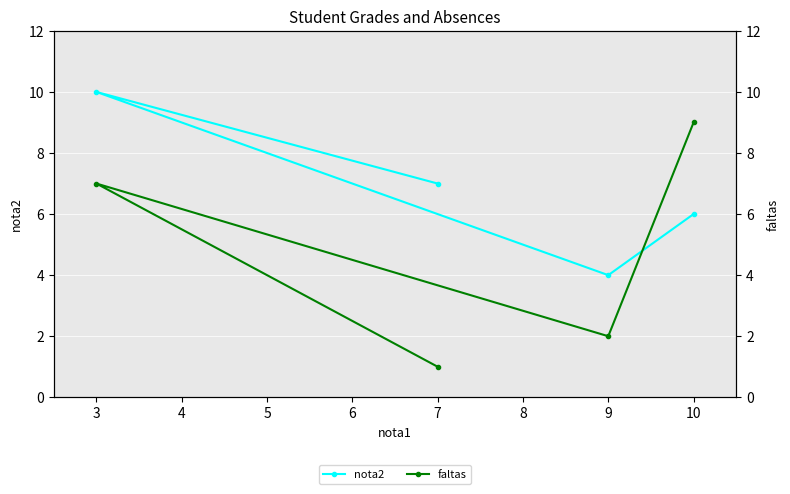

What is the difference between the highest and lowest values at 3?

3